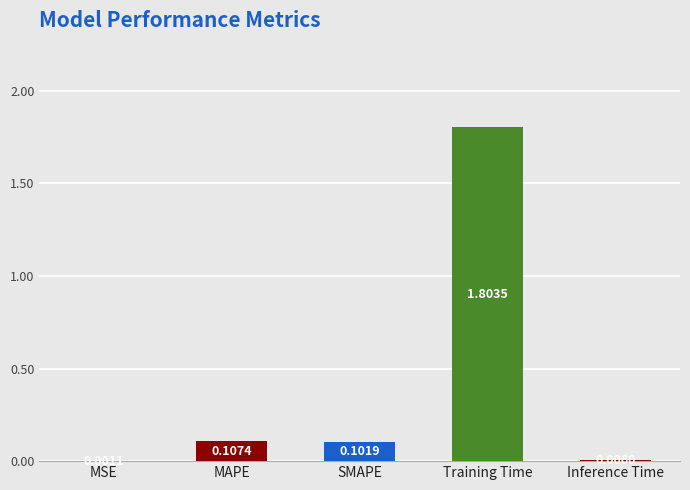

Which has a higher value, MSE or MAPE?

MAPE